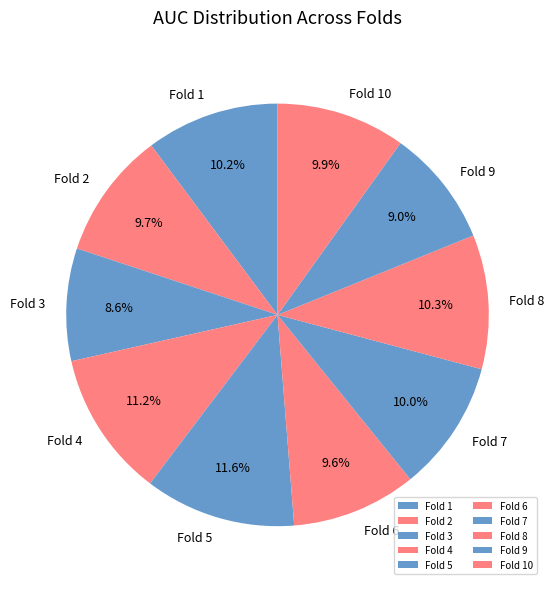

Combined, do Fold 2 and Fold 7 account for over 50%?

No